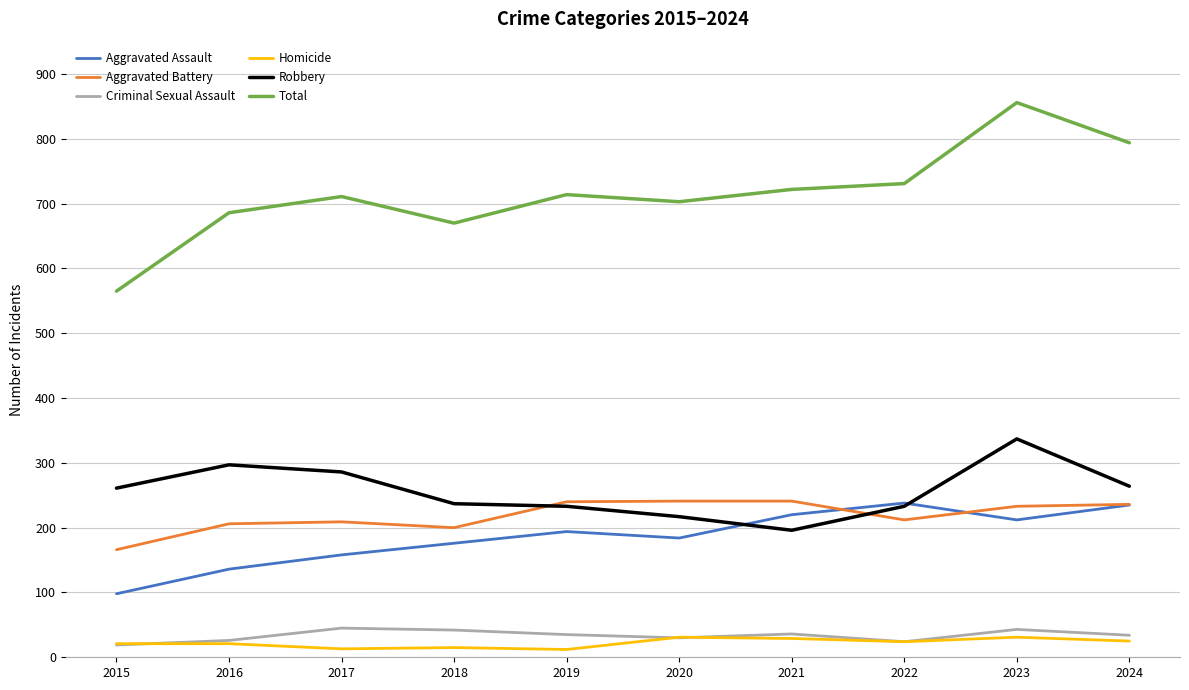

What are all the series names shown in the legend?

Aggravated Assault, Aggravated Battery, Criminal Sexual Assault, Homicide, Robbery, Total